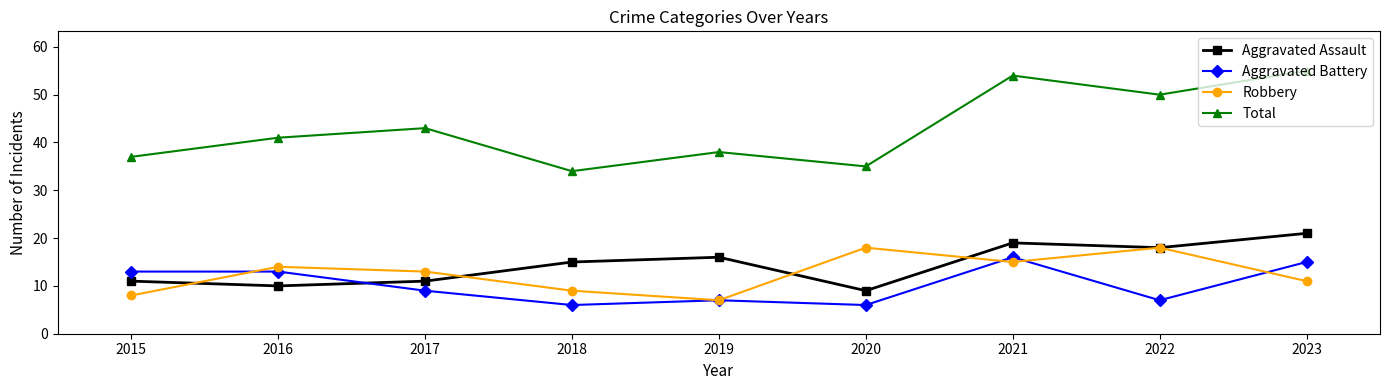

How many data points does each series have?

9